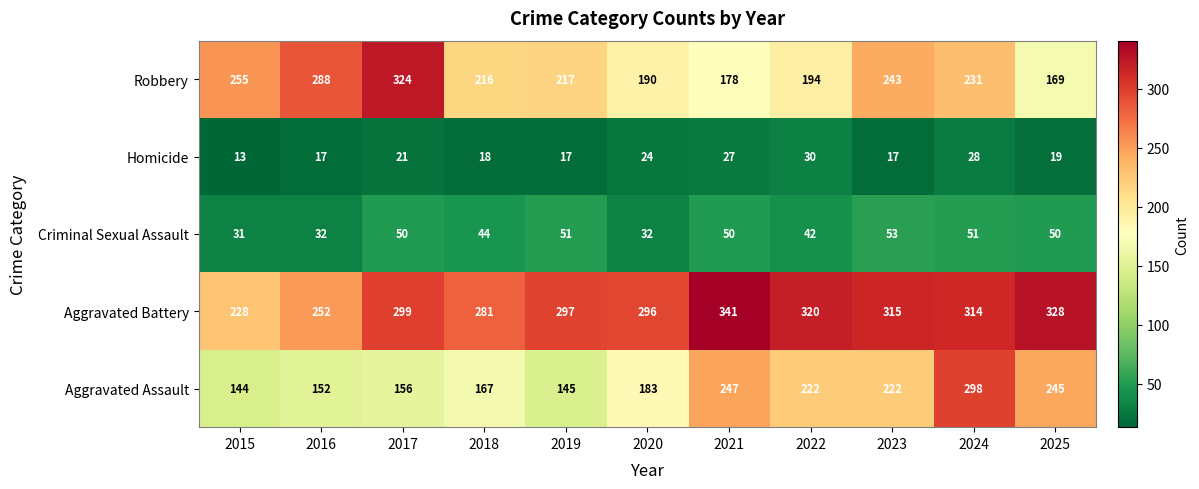

True or false: Robbery has a value of 78 at 2019.

False